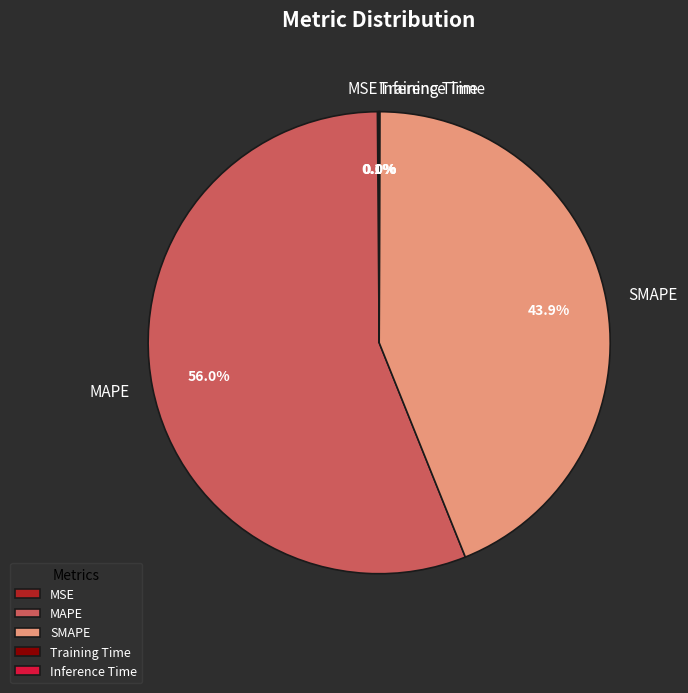

Does any single category account for the majority?

Yes